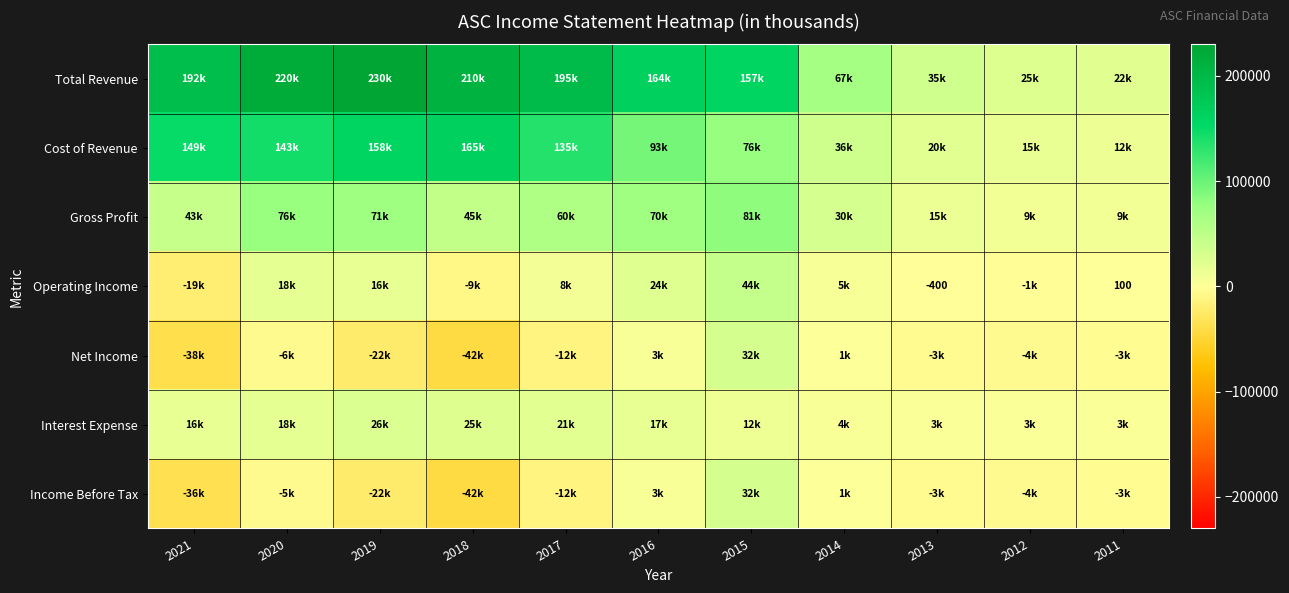

What is the difference between the second highest and minimum values in the Total Revenue series?

197700